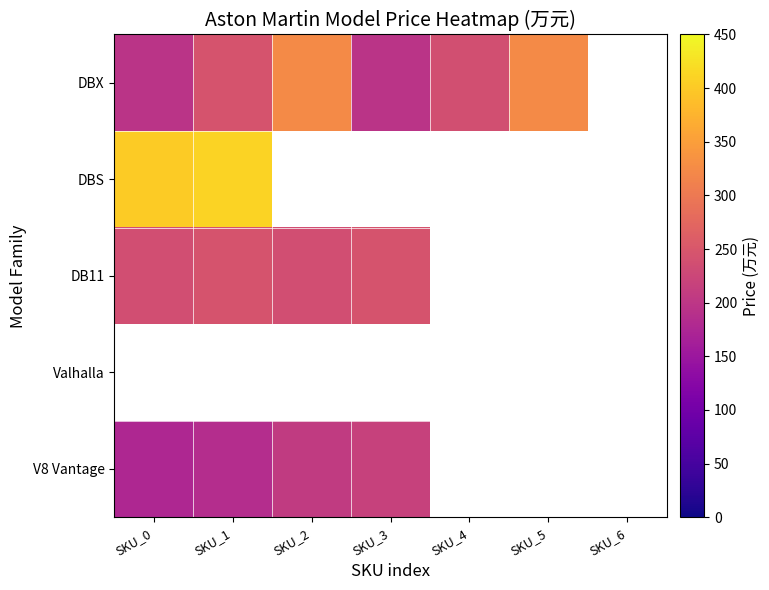

Is the value of DBS at SKU_0 greater than the value of Valhalla at SKU_5?

No